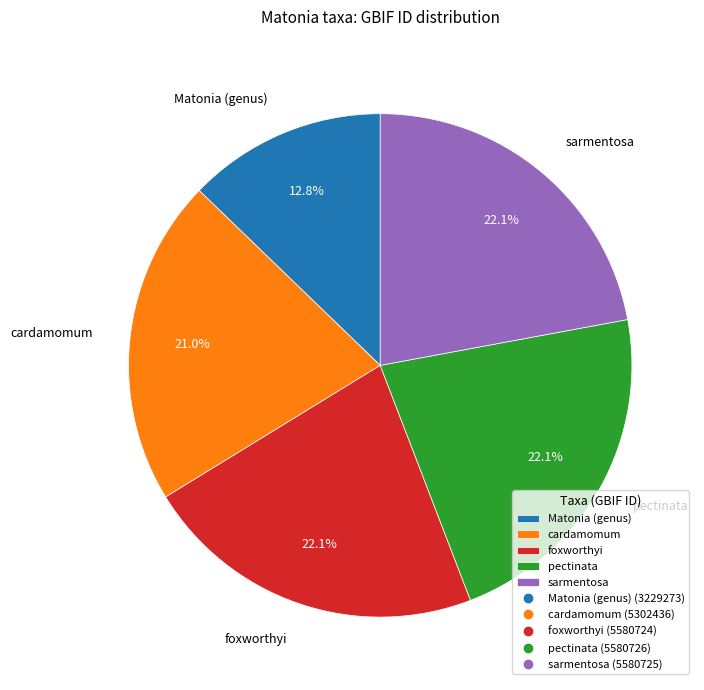

Combined, what portion of the pie is pectinata and sarmentosa?

44.2%